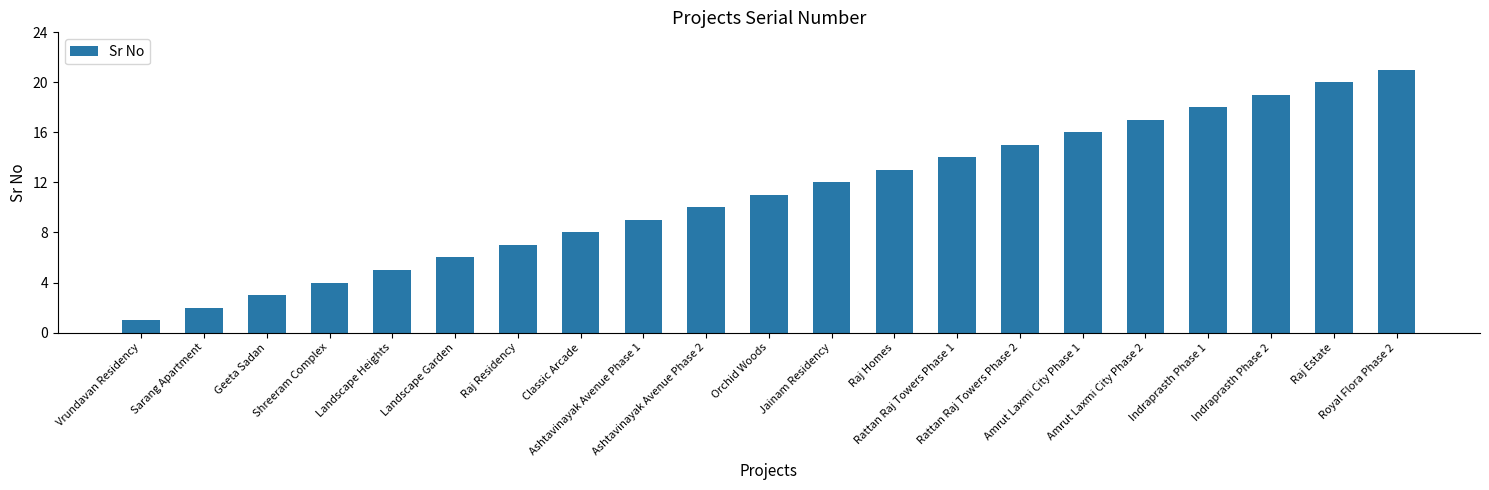

Which category has the highest value across all series?

Royal Flora Phase 2